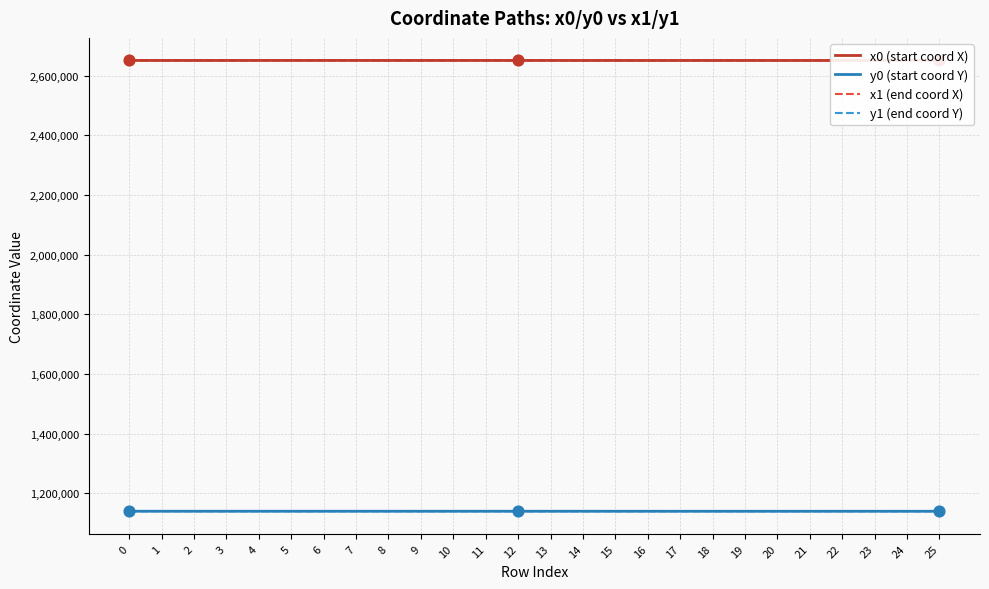

Is the value of x1 (end coord X) at 0 greater than the value of y0 (start coord Y) at 15?

Yes